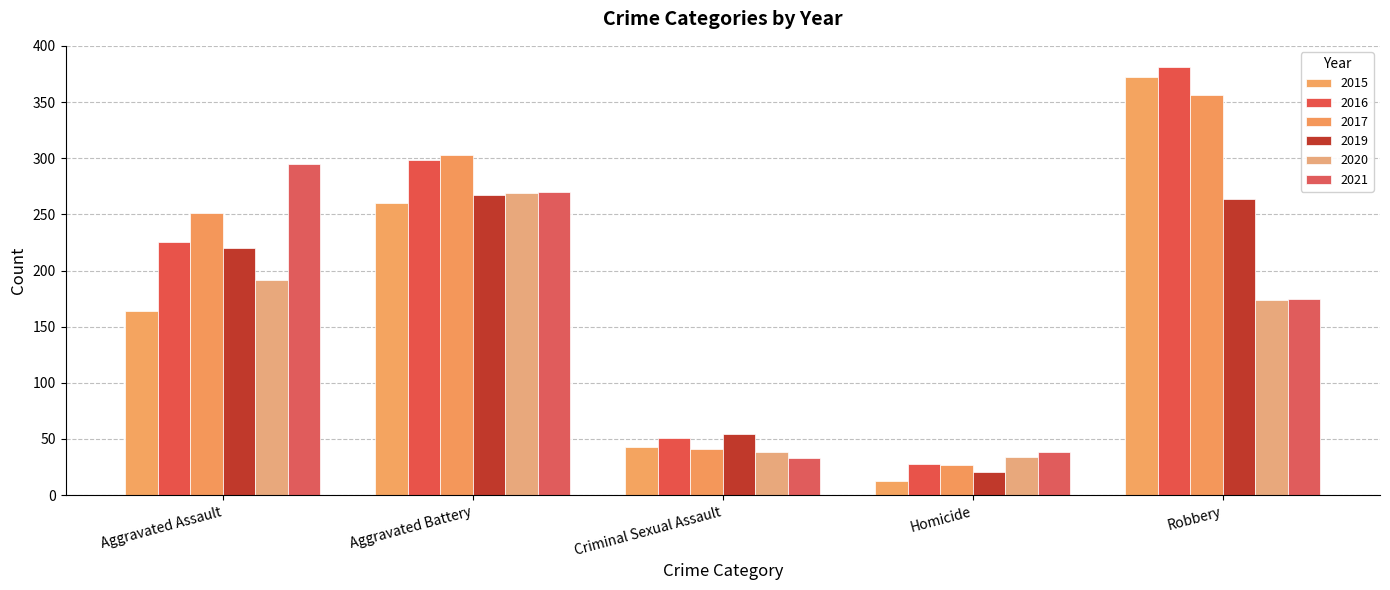

How many groups of bars are there?

5